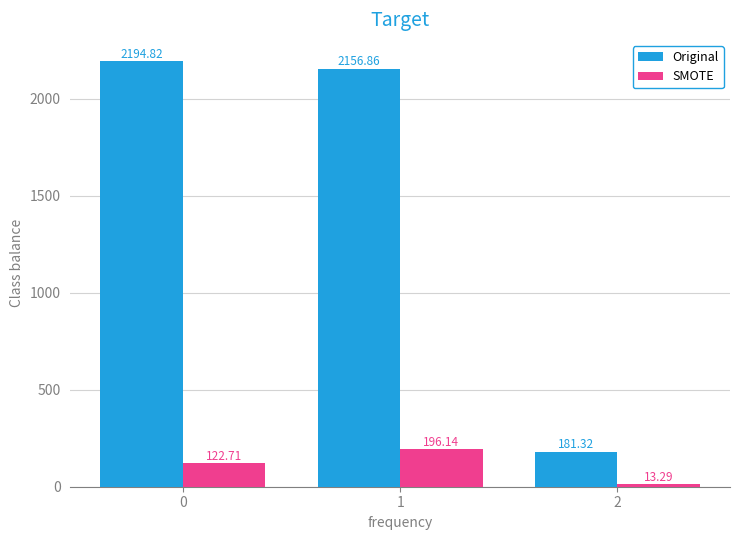

How many categories are shown in the chart?

3